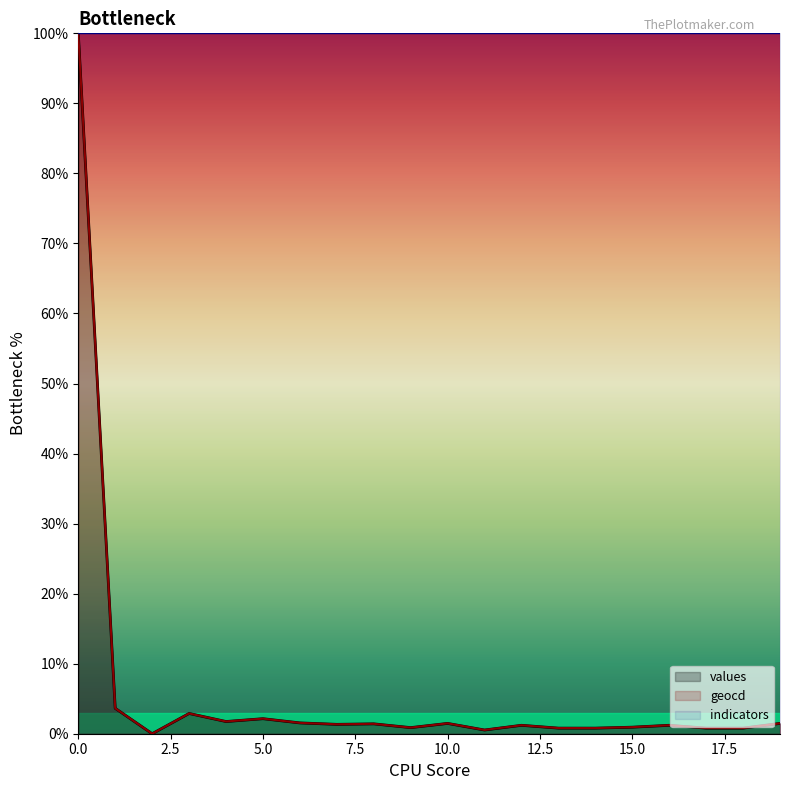

The value of geocd at 6 is 1.5. True or false?

True